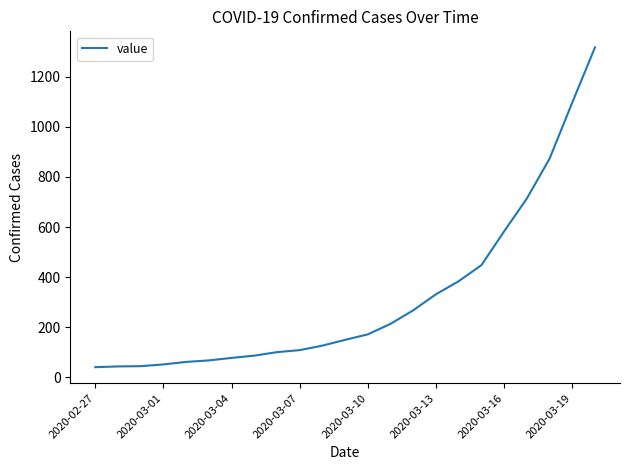

What is the minimum value shown in the chart?

41